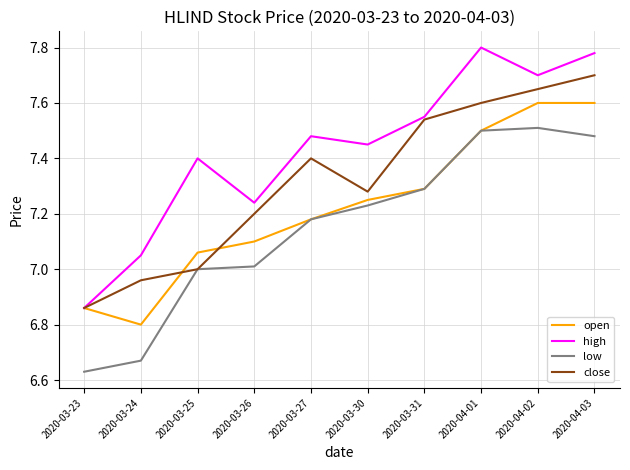

What is the total value across all series at 2020-03-26?

28.6